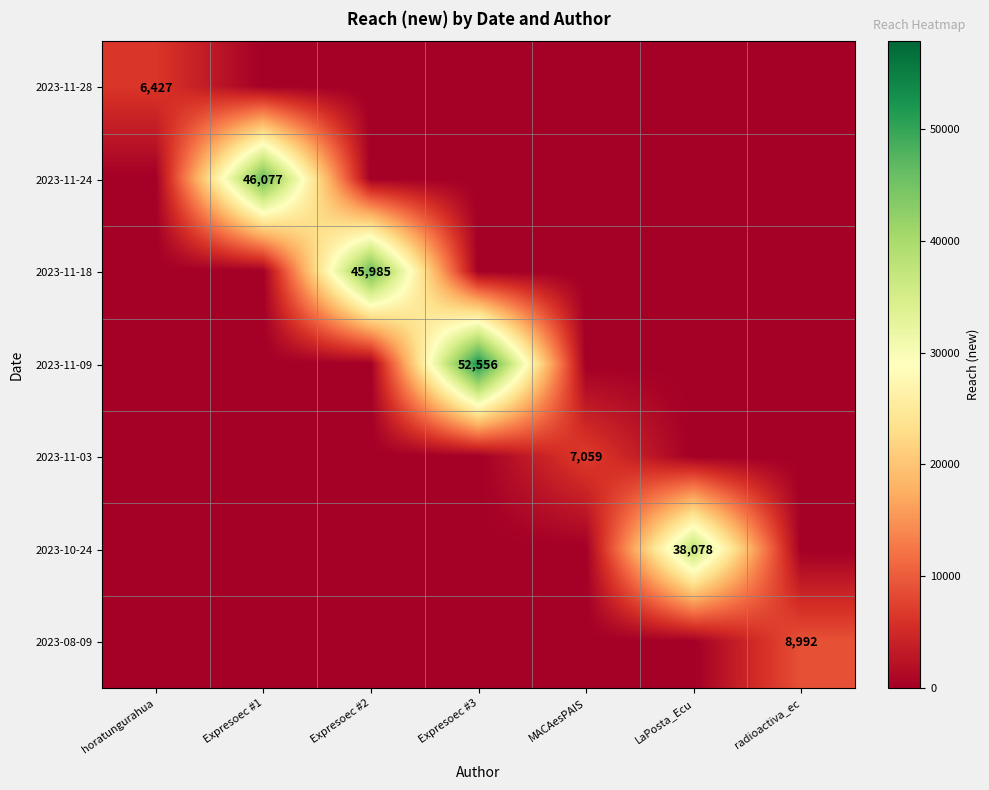

What is the total value across all series at Expresoec #1?

46077